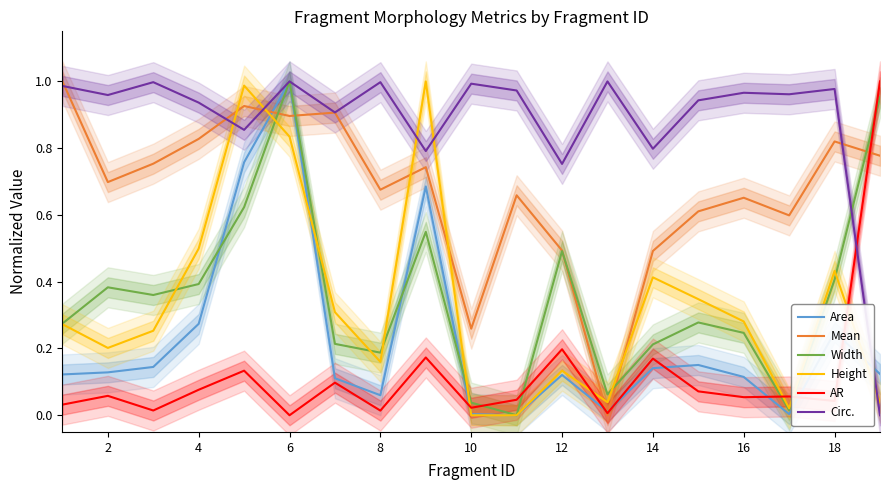

Does the chart have visible grid lines?

No